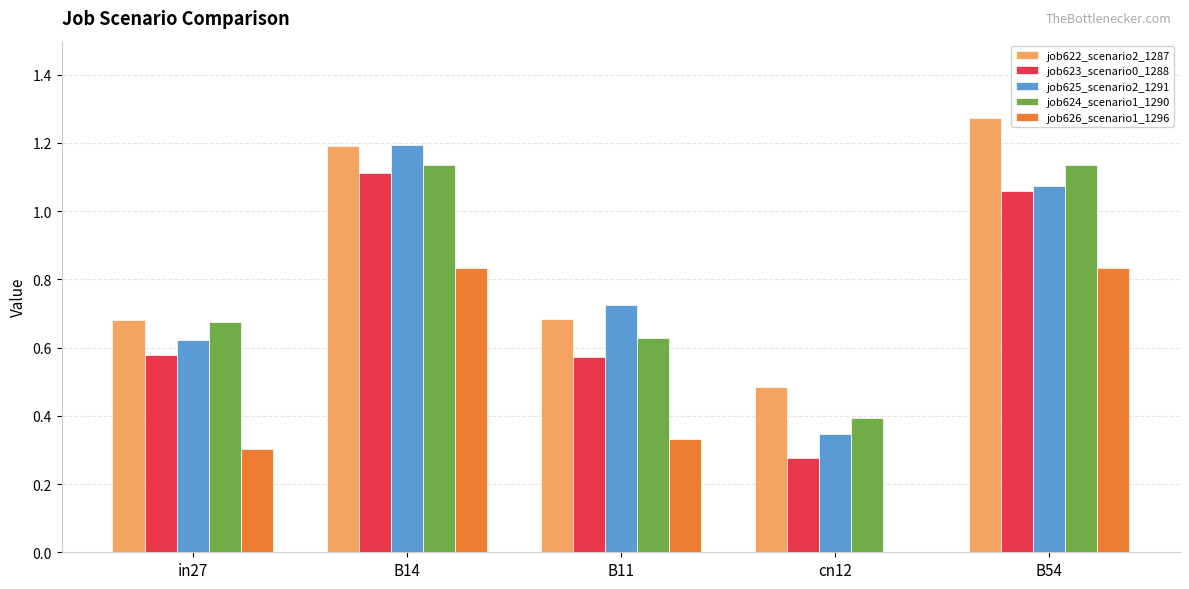

At which category does the chart reach its peak across all series?

B54